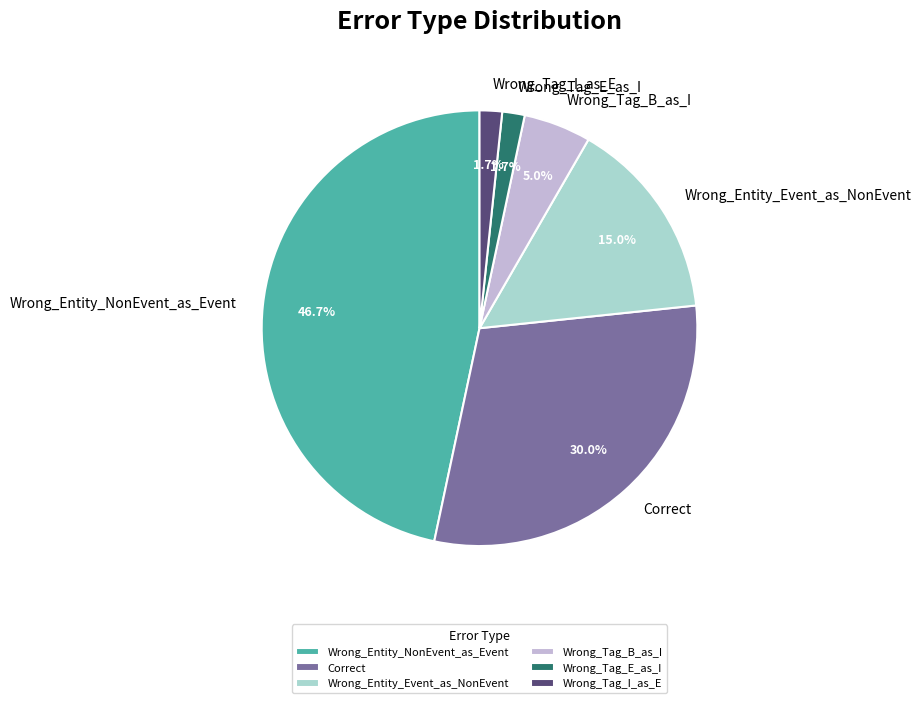

What is the ratio of the value at Correct to the value at Wrong_Entity_NonEvent_as_Event?

0.6